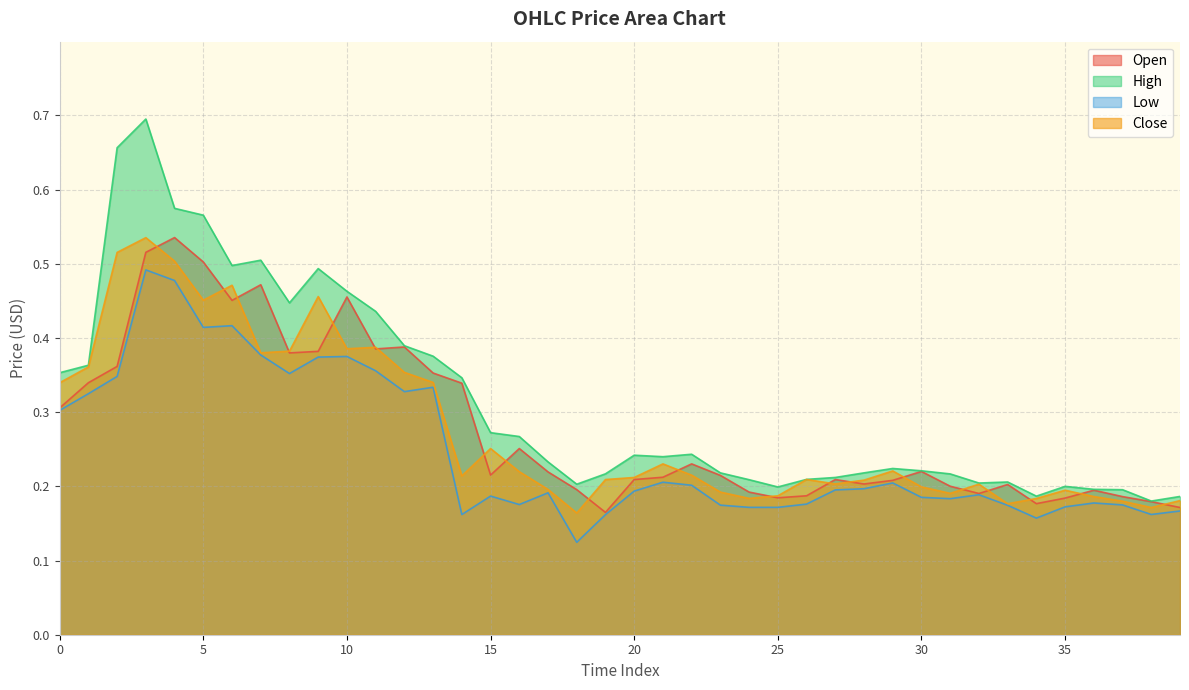

How many lines are shown in the chart?

4